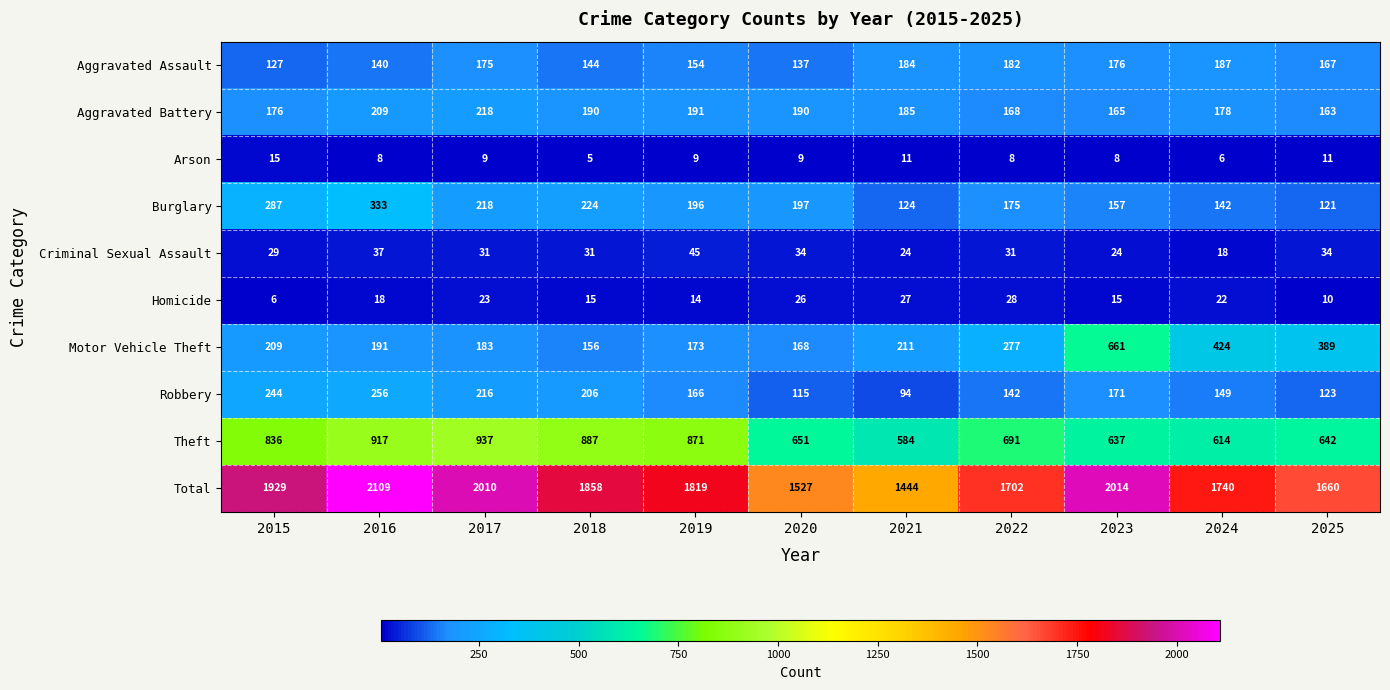

At which category does the chart reach its minimum across all series?

2018